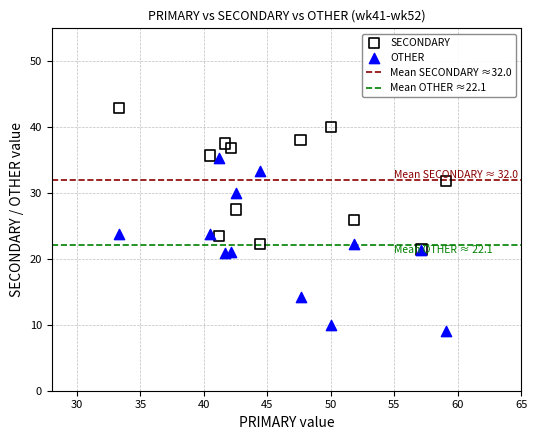

Which series reaches the maximum Y coordinate?

SECONDARY